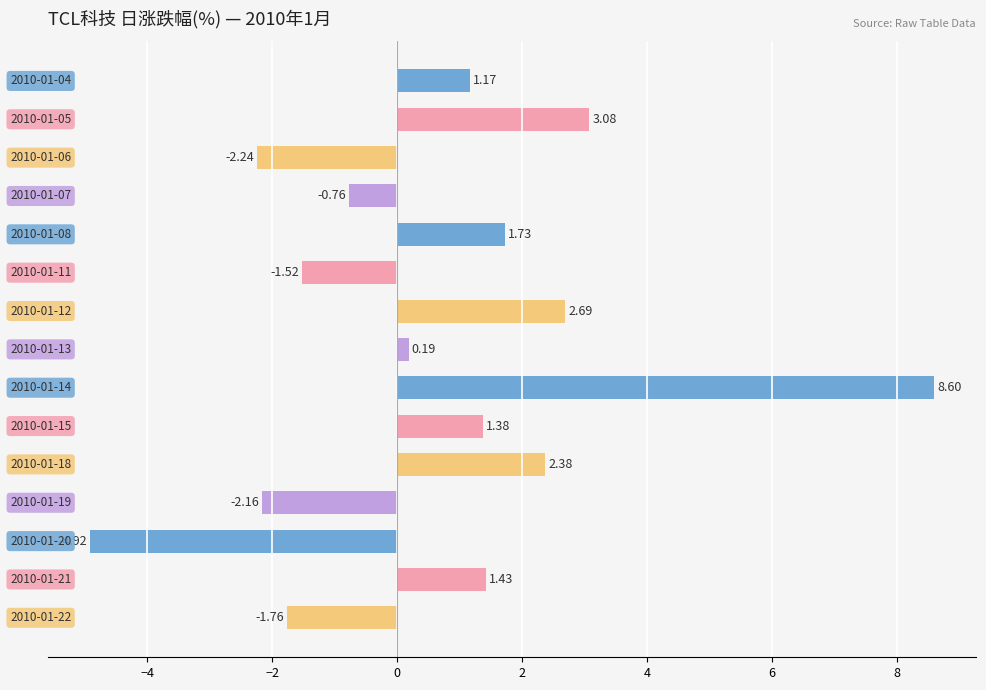

How many values exceed 1?

8